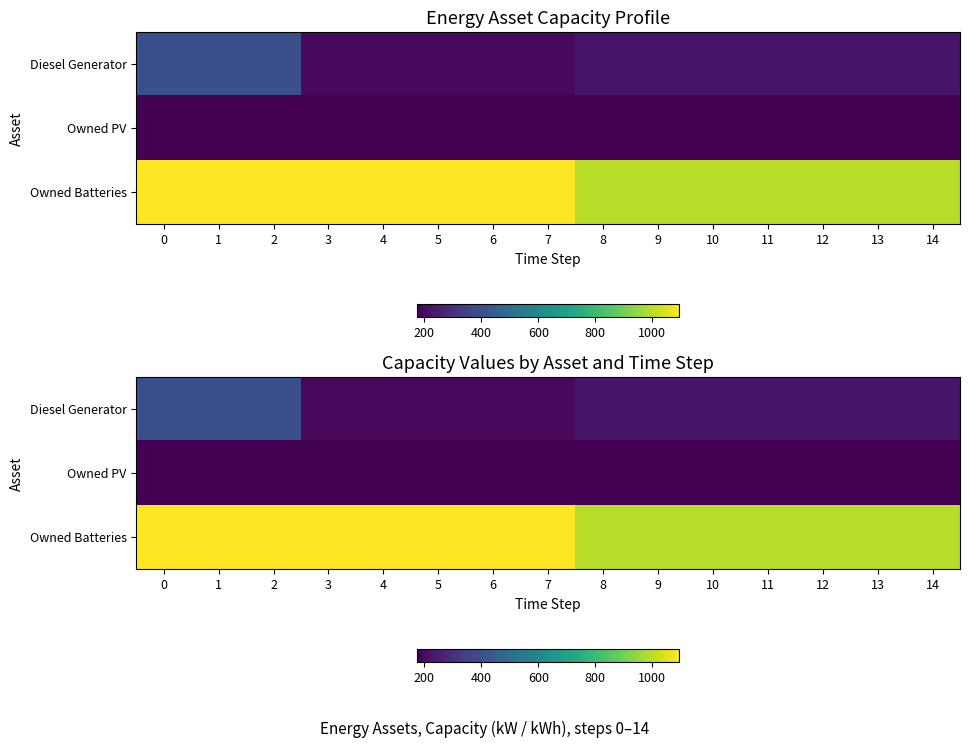

Is it true that row_1 equals 233 at 3?

False